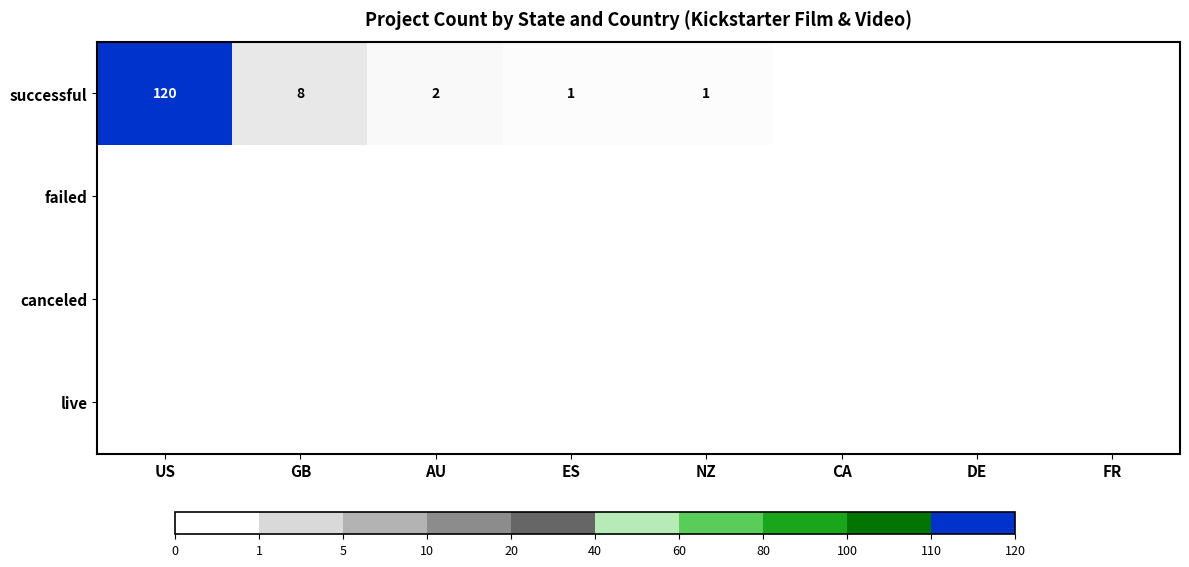

True or false: successful has a value of 3 at AU.

False